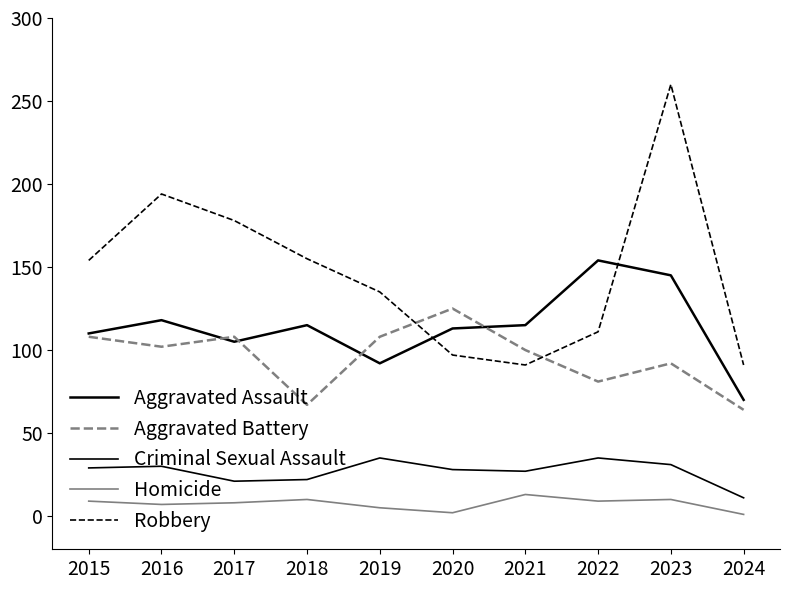

How many lines are shown in the chart?

5